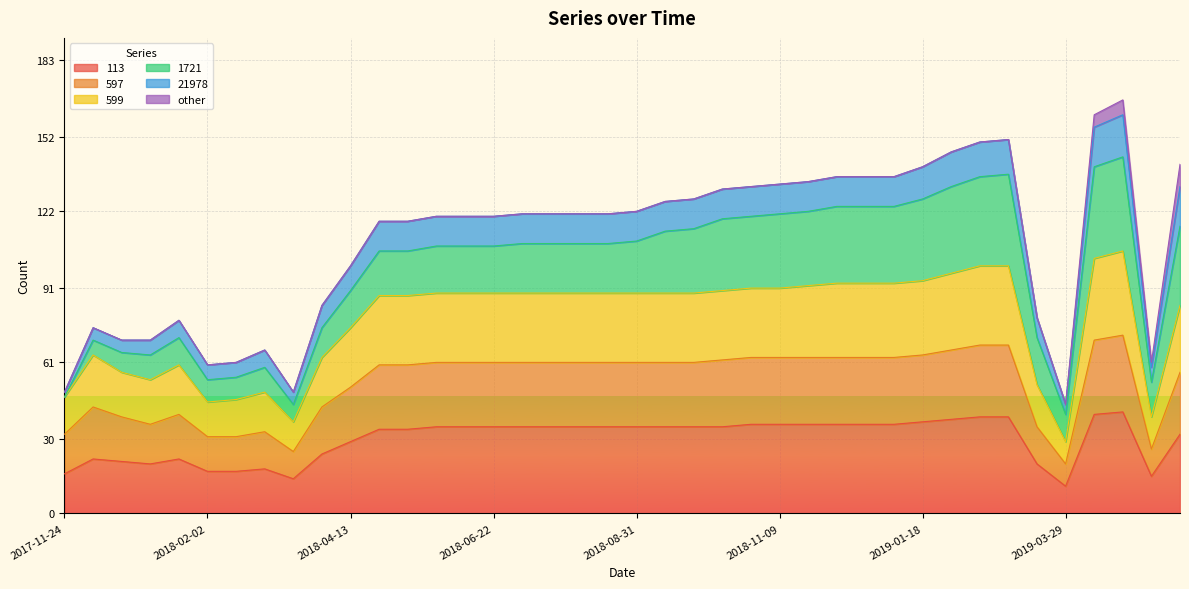

What is the value of the 113 point at the 36th from the left?

11